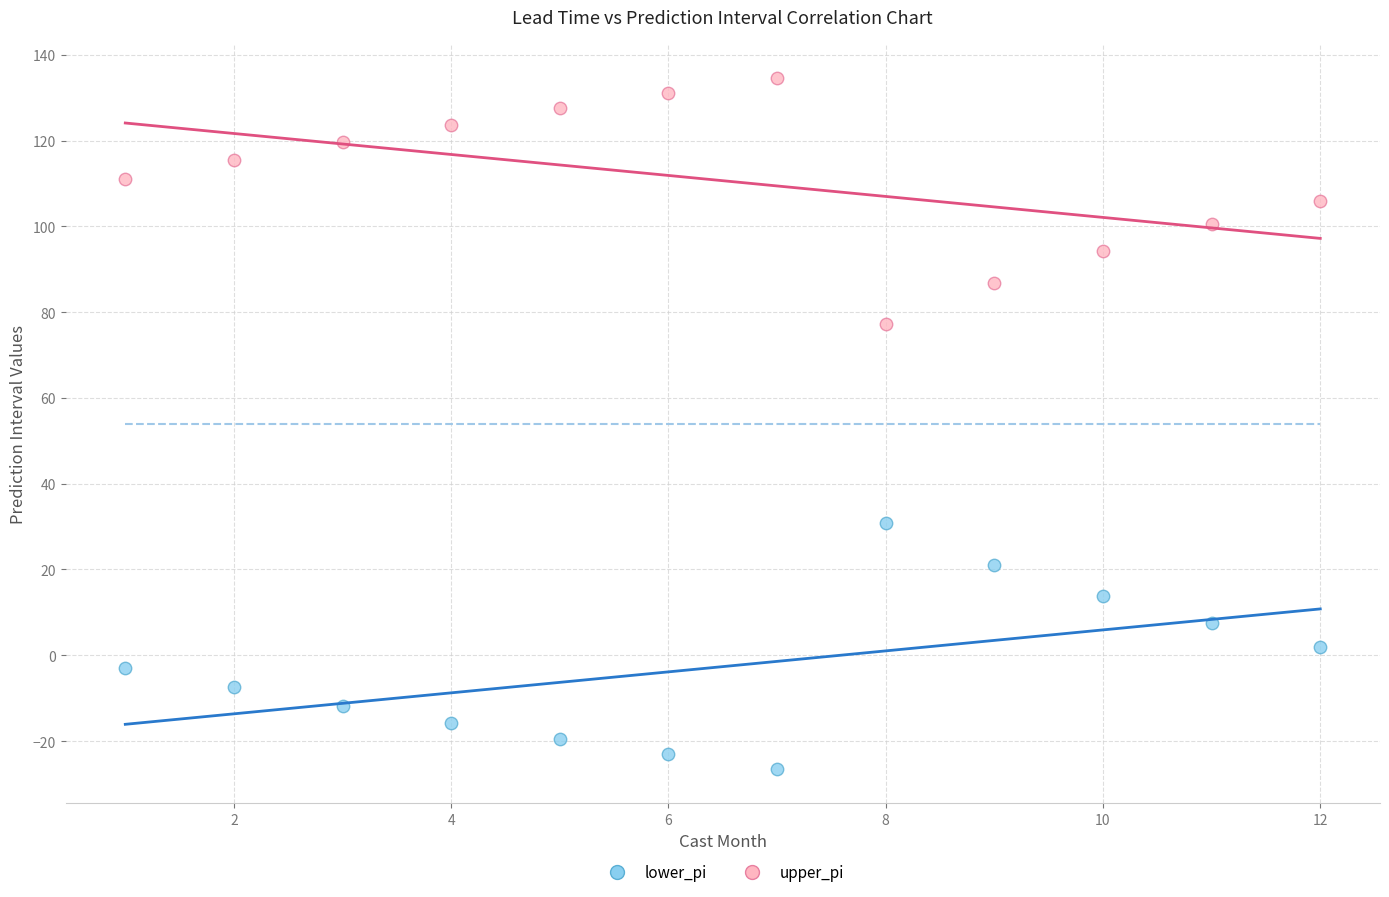

What is the X range (max minus min) for the scatter plot?

11.0